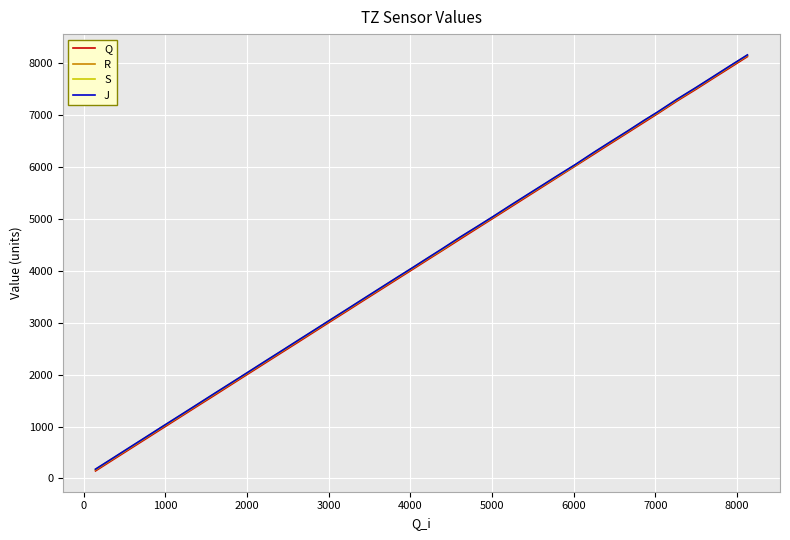

What is the greatest value displayed?

8161